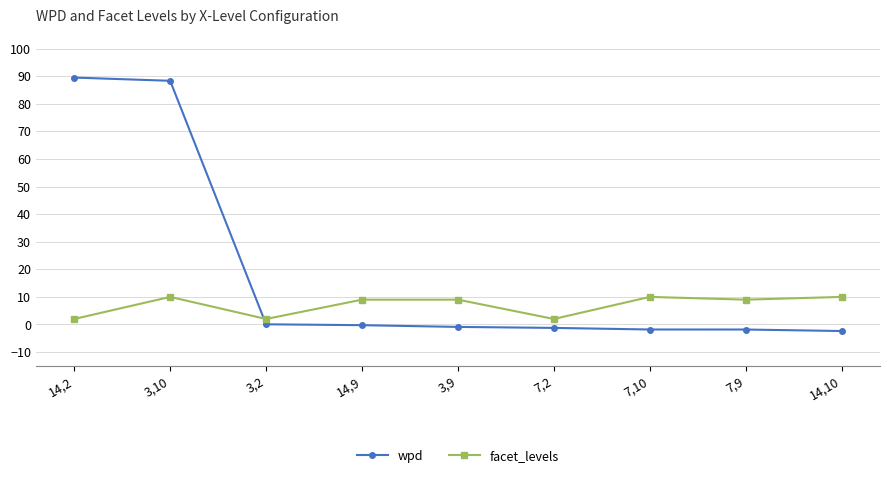

How many data points does each series have?

9